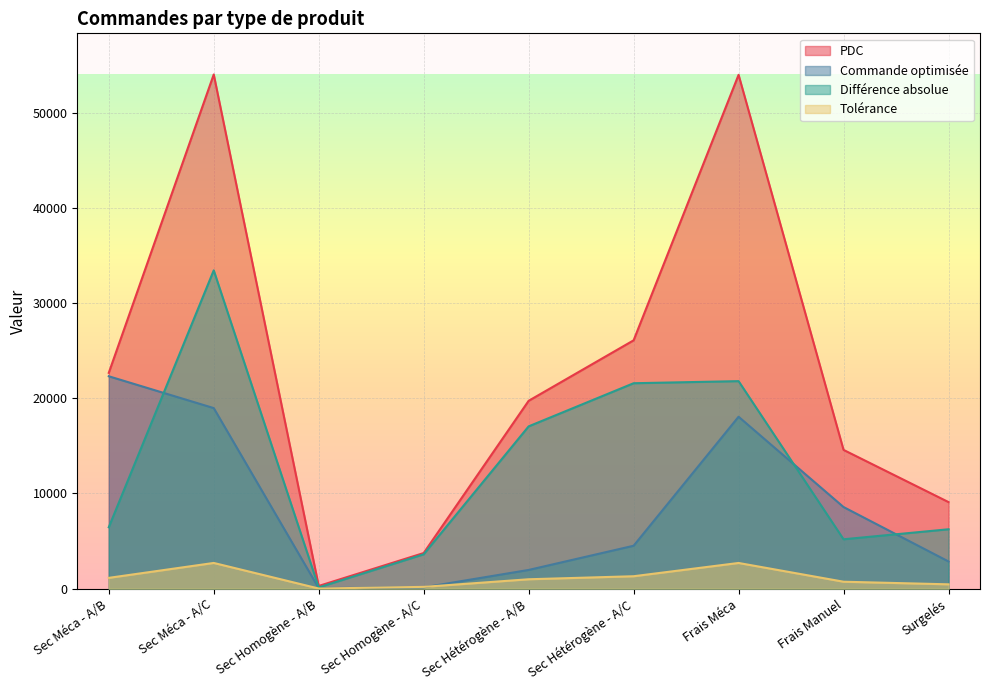

Which series has the largest total across all categories?

PDC